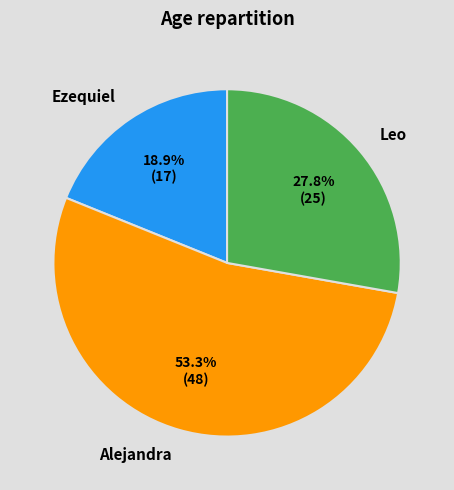

What percentage is the Alejandra slice, to the nearest percent?

53%